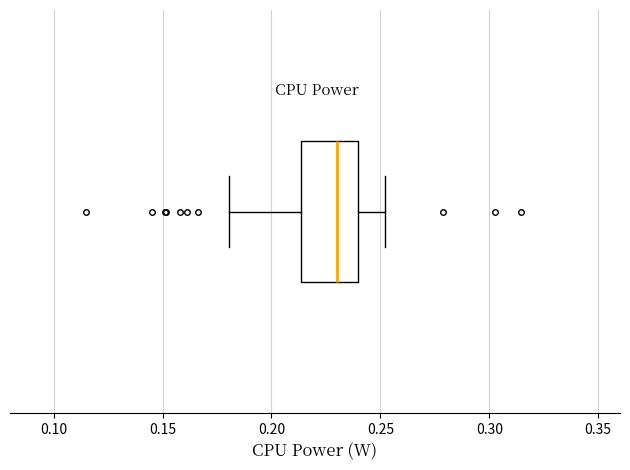

Read this box plot against the x-axis: the position of the median line, the range covered by the box, and the ends of both whiskers. The values are not printed on the chart, so give them approximately, as read against the axis.

median 0.230, box 0.215 to 0.240, whiskers 0.180 to 0.250